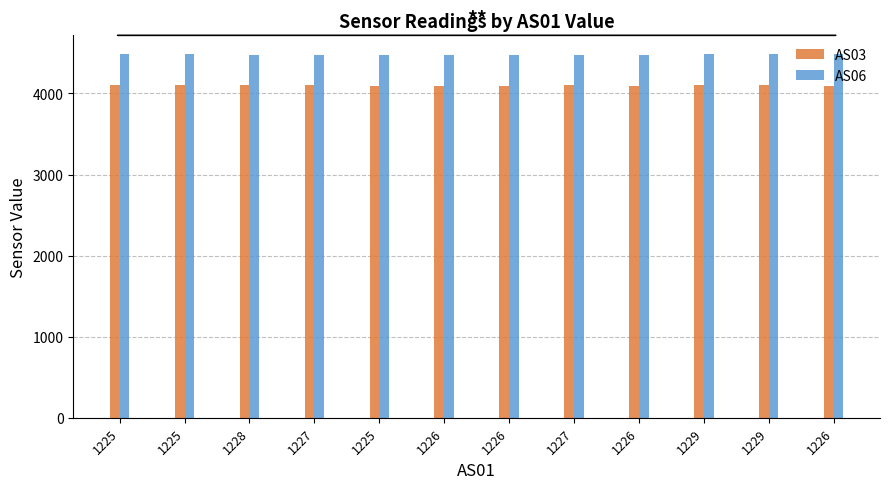

True or false: AS06 has a value of 1025 at 1229.

False